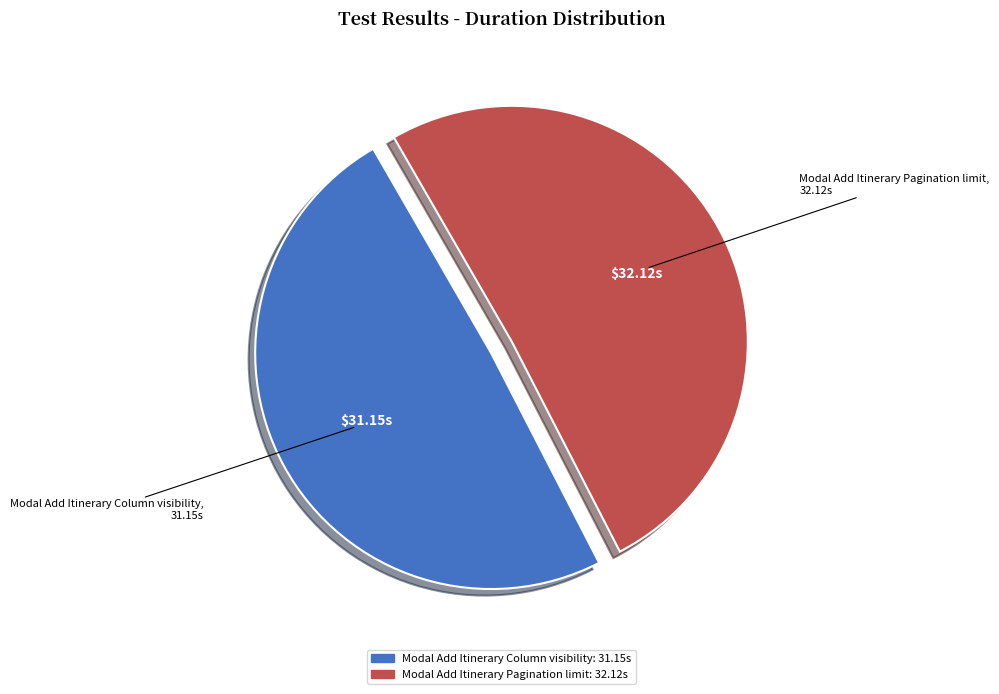

How many slices are in this pie chart?

2